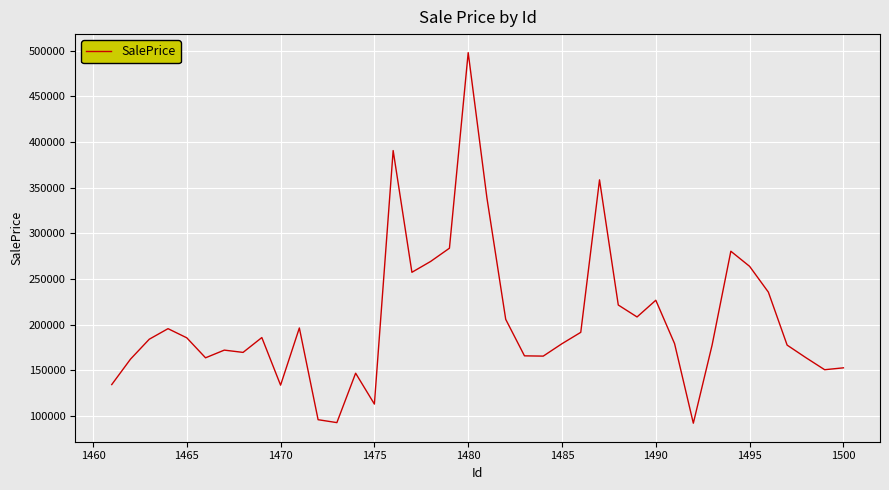

What is the difference between the maximum and minimum values?

405871.6